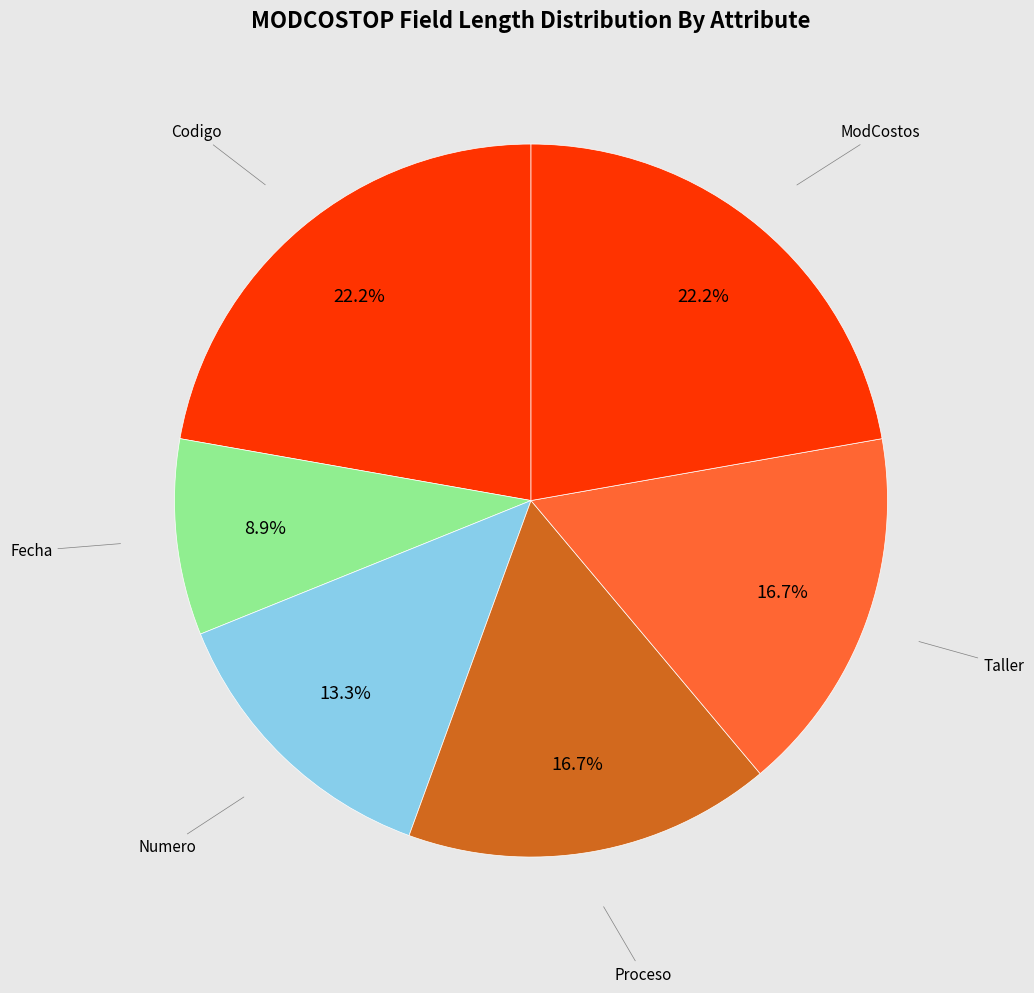

What percentage is the ModCostos slice, to the nearest percent?

22%